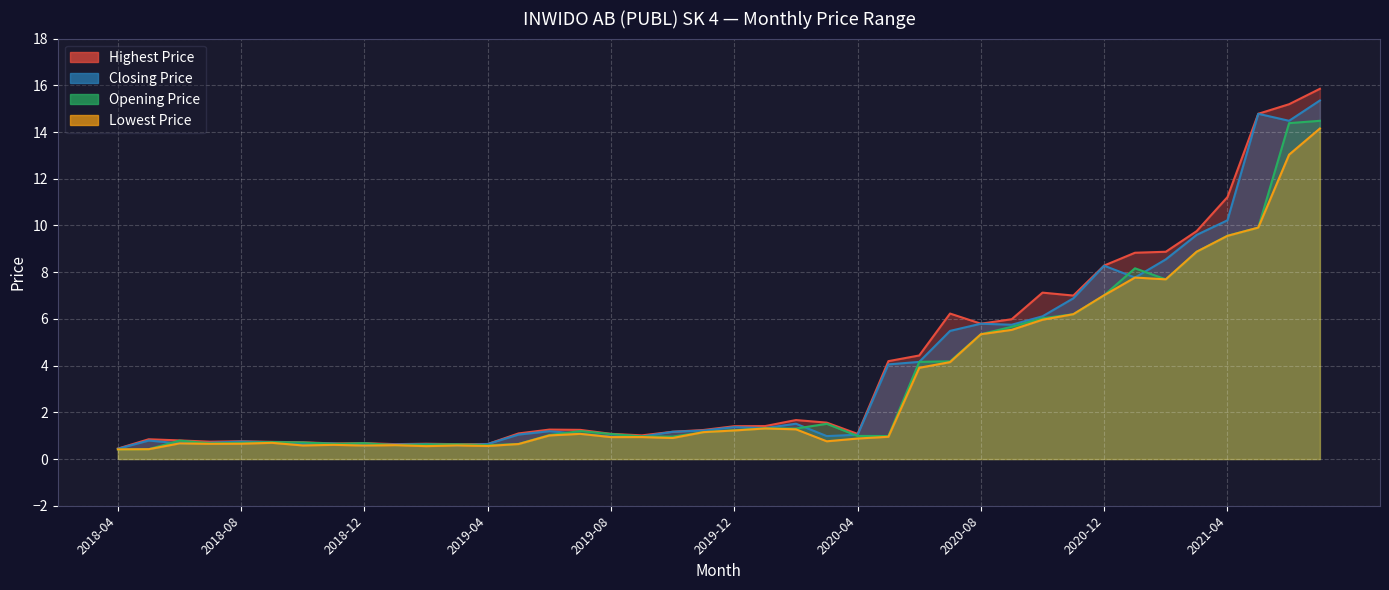

Rank the series by their maximum value, from highest to lowest.

Highest Price, Closing Price, Opening Price, Lowest Price